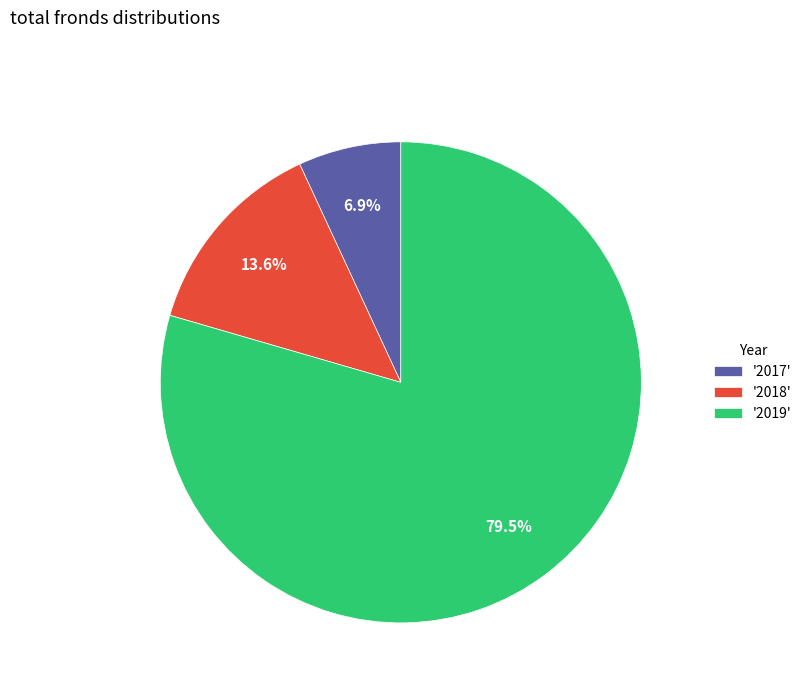

What is the ratio of the value at '2019' to the value at '2017'?

11.5